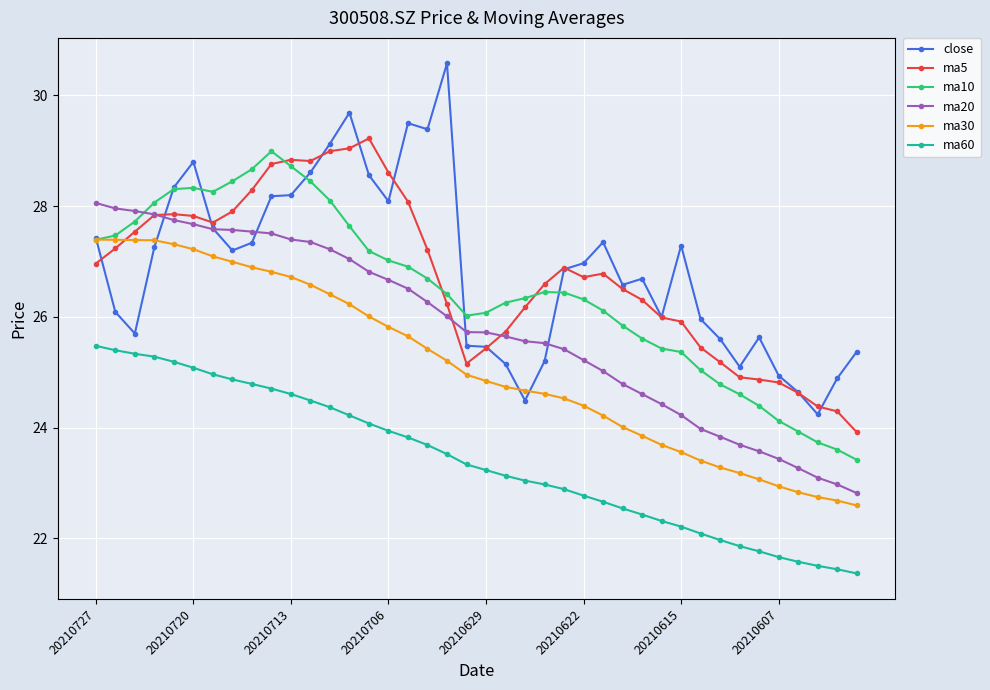

Does the chart have visible grid lines?

Yes